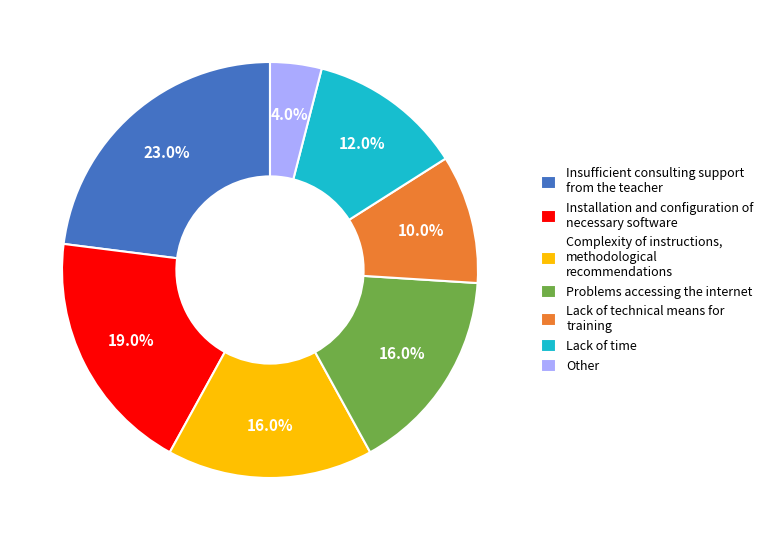

How much of the chart is everything except Lack of technical means for training?

90.0%